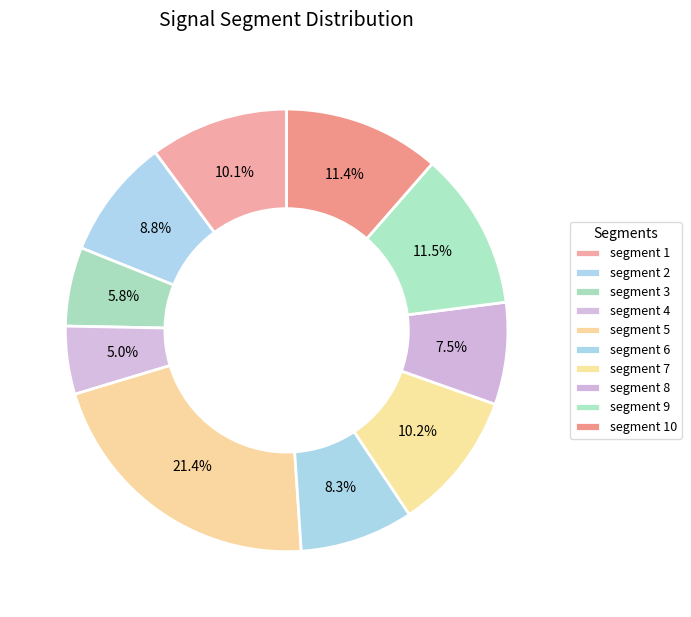

What is the total percentage of segment 3 and segment 2?

14.6%